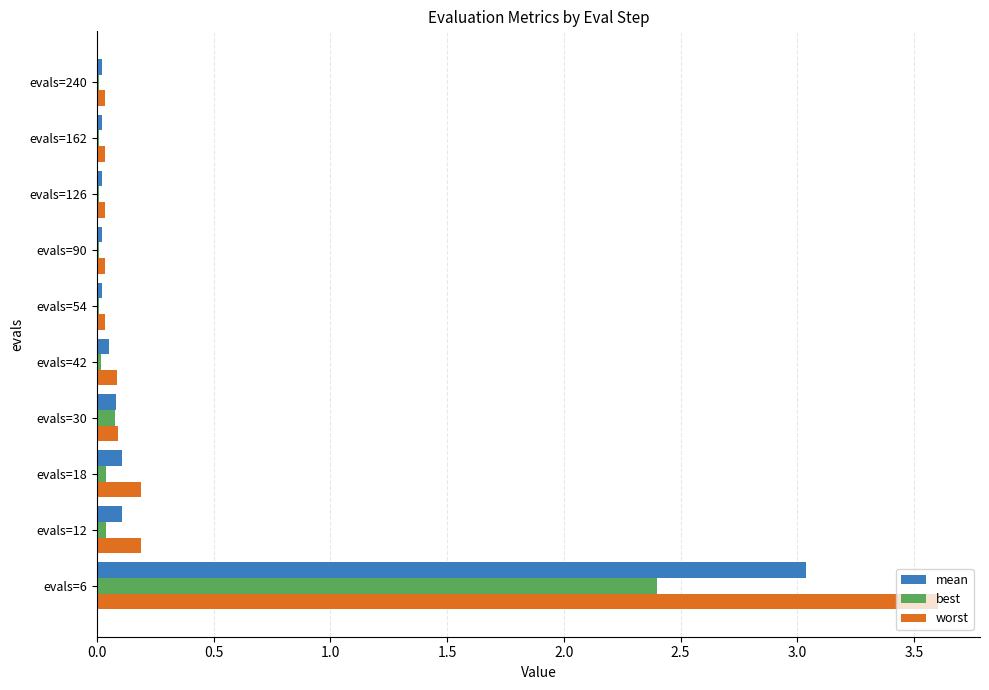

What is the greatest value displayed?

3.6